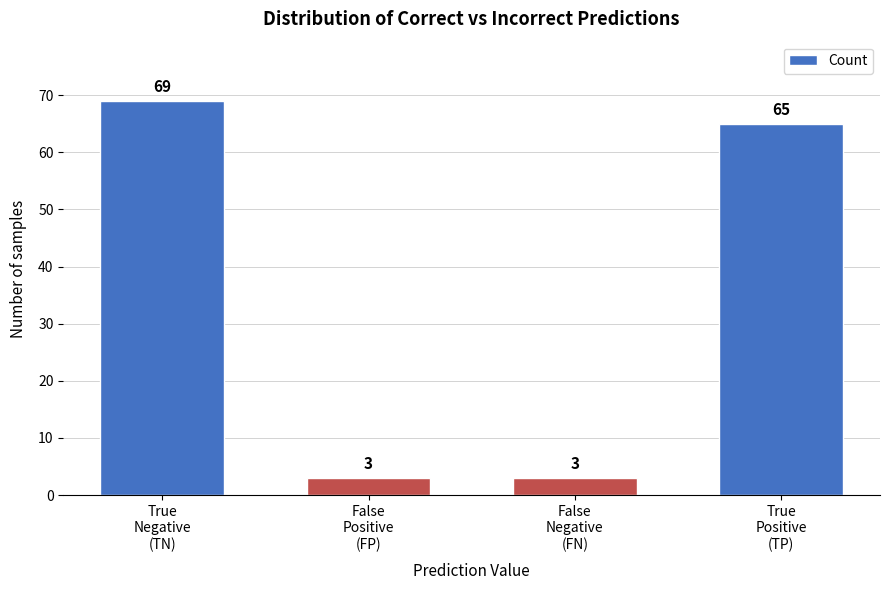

Reading right to left, transcribe all the data shown in this chart.

65	3	3	69